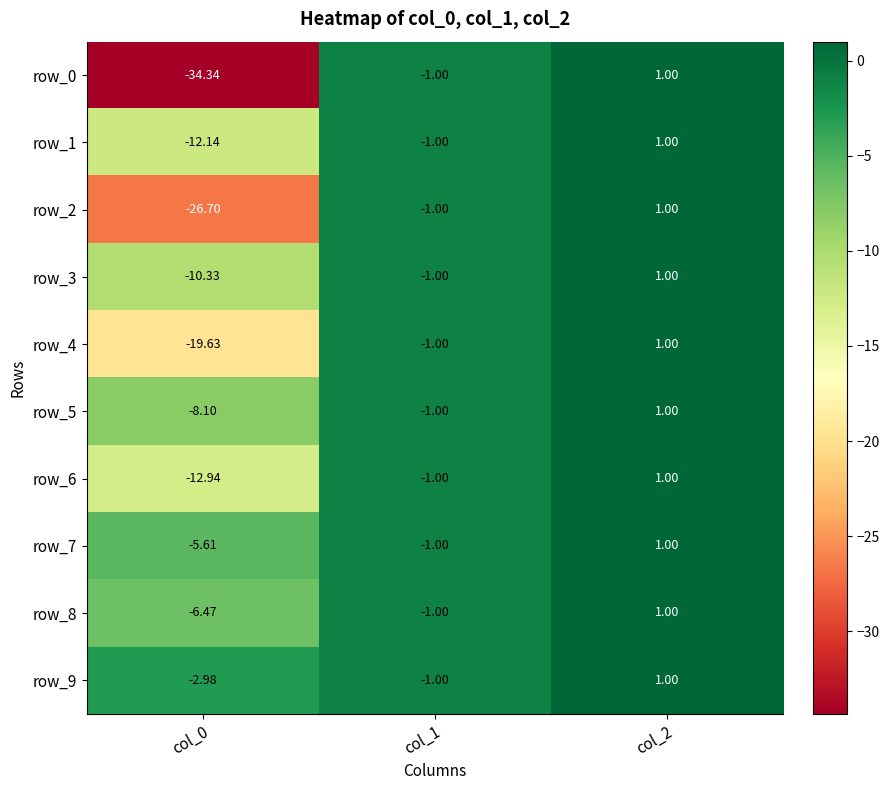

Which series has the largest total across all categories?

row_9